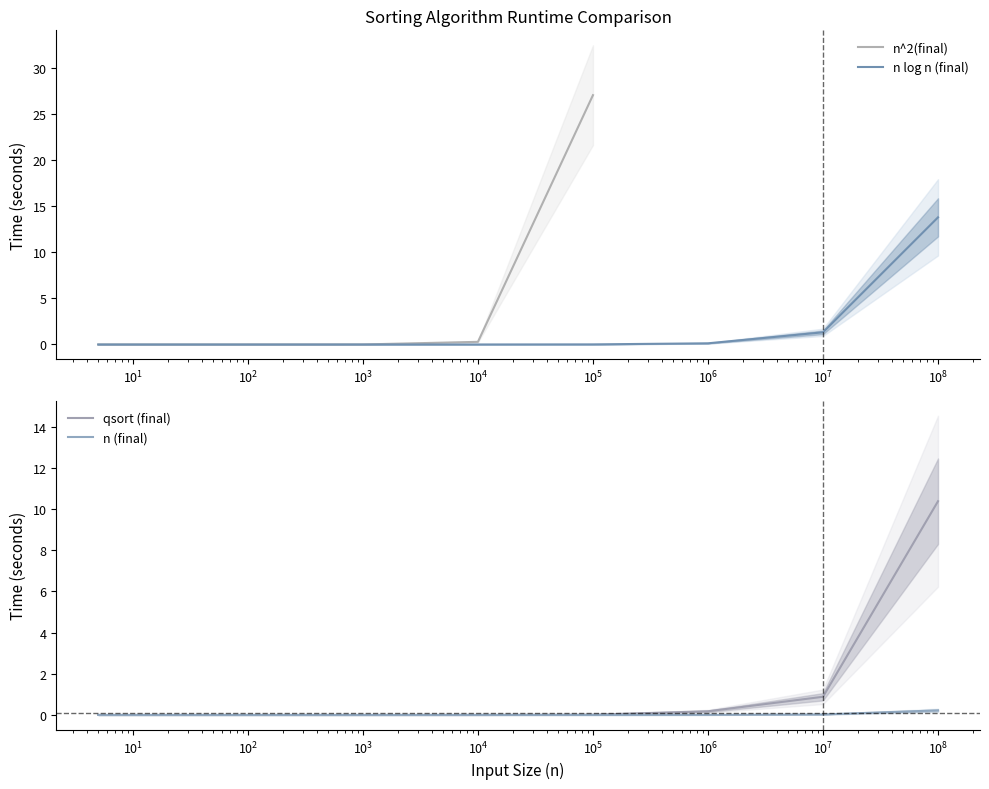

Which series has the widest spread of values?

n log n (final)